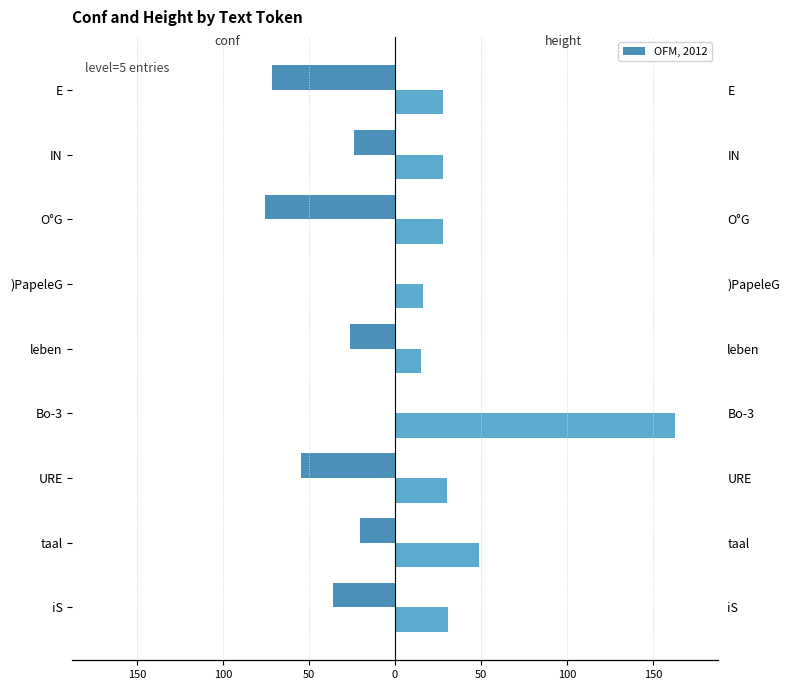

At how many categories does at least one series exceed -52?

9